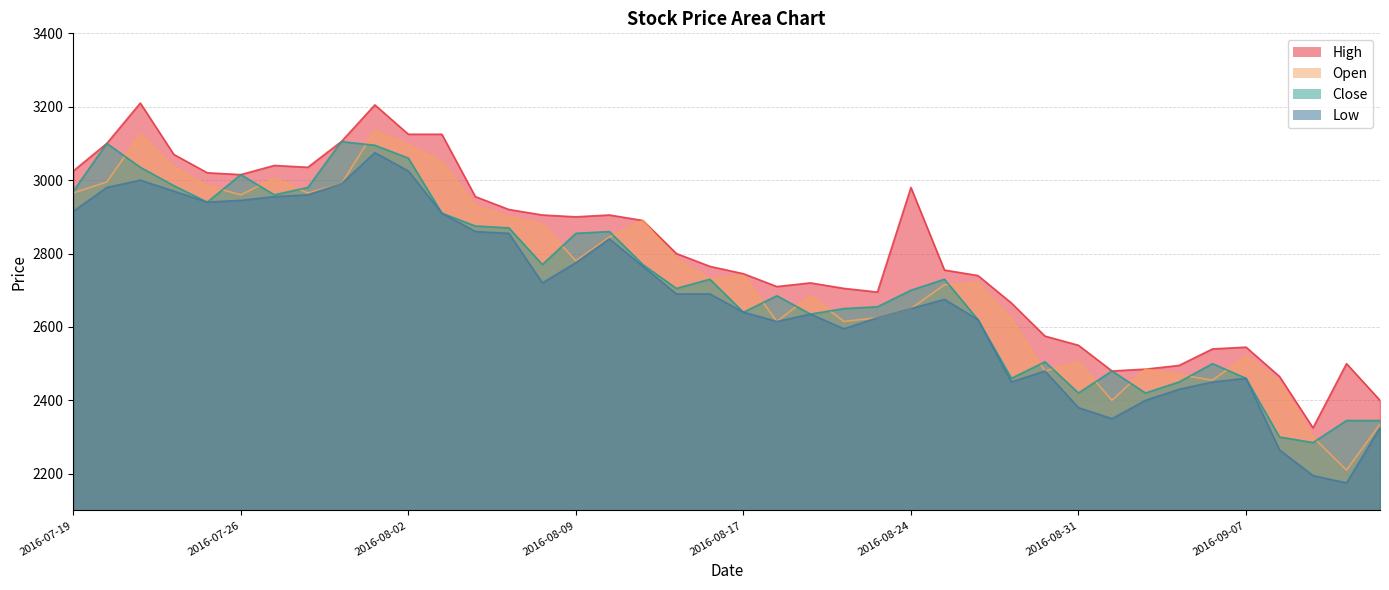

True or false: Low and High cross at least once.

False